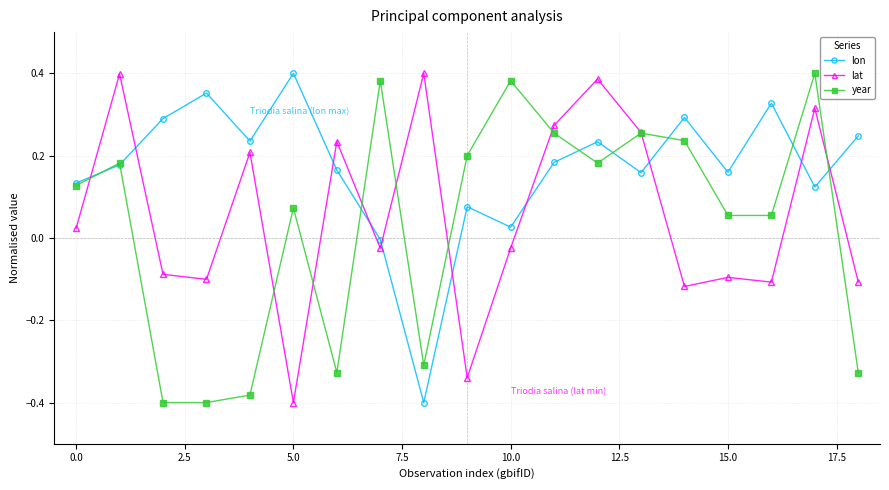

True or false: lat and lon intersect in this chart.

True